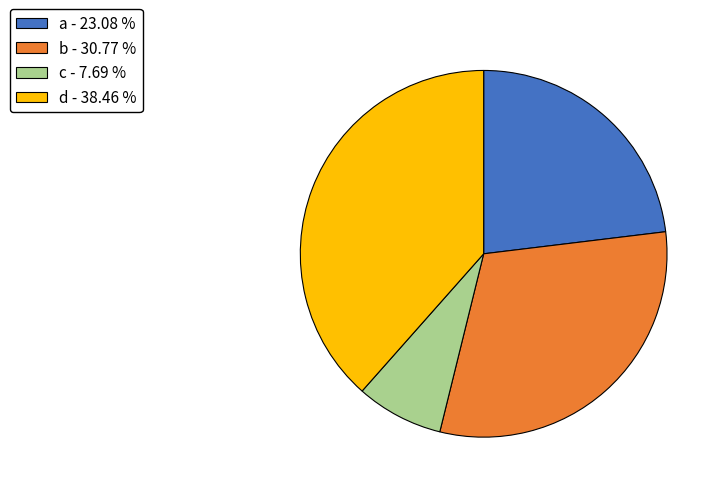

Approximately how many times larger is the value at b - 30.77 % compared to c - 7.69 %?

4.0